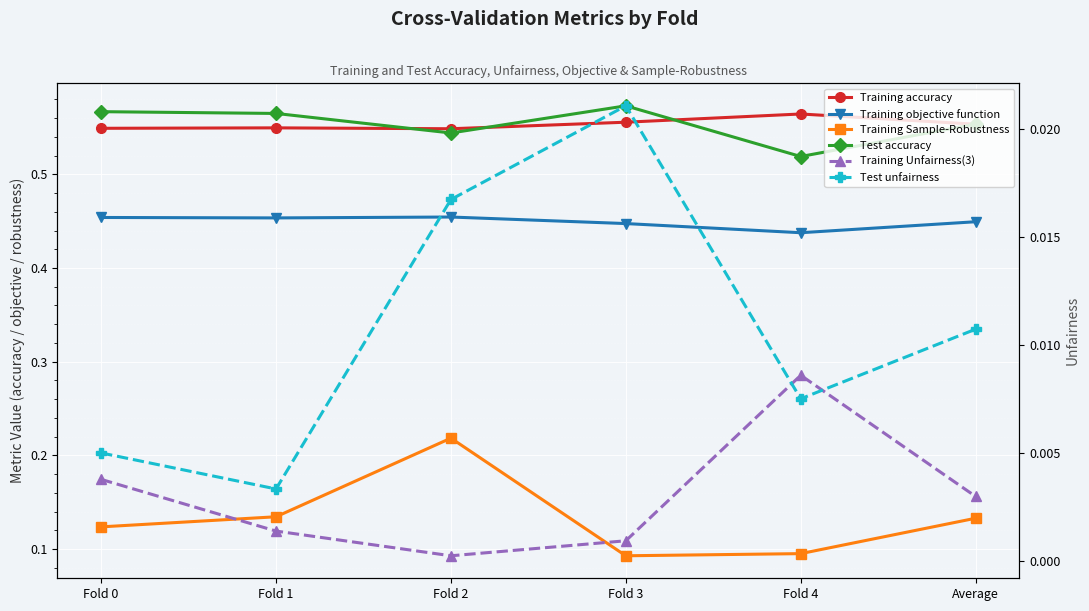

At Fold 0, list the series in order from smallest to largest.

Training Unfairness(3), Test unfairness, Training Sample-Robustness, Training objective function, Training accuracy, Test accuracy